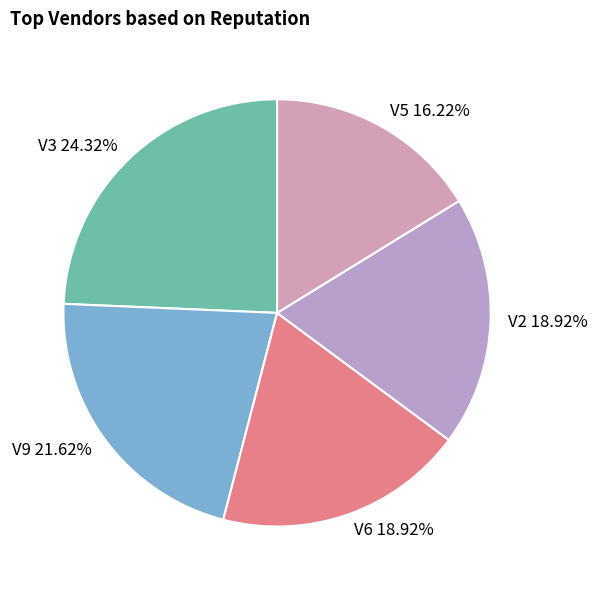

Combined, do V5 and V2 account for over 50%?

No